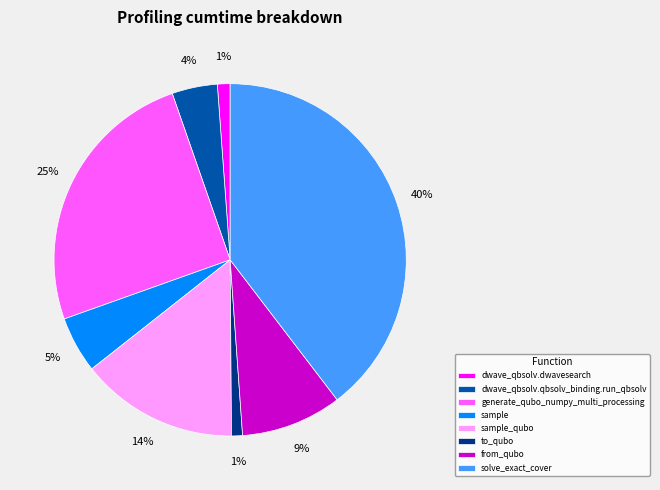

Which slice is the largest?

solve_exact_cover